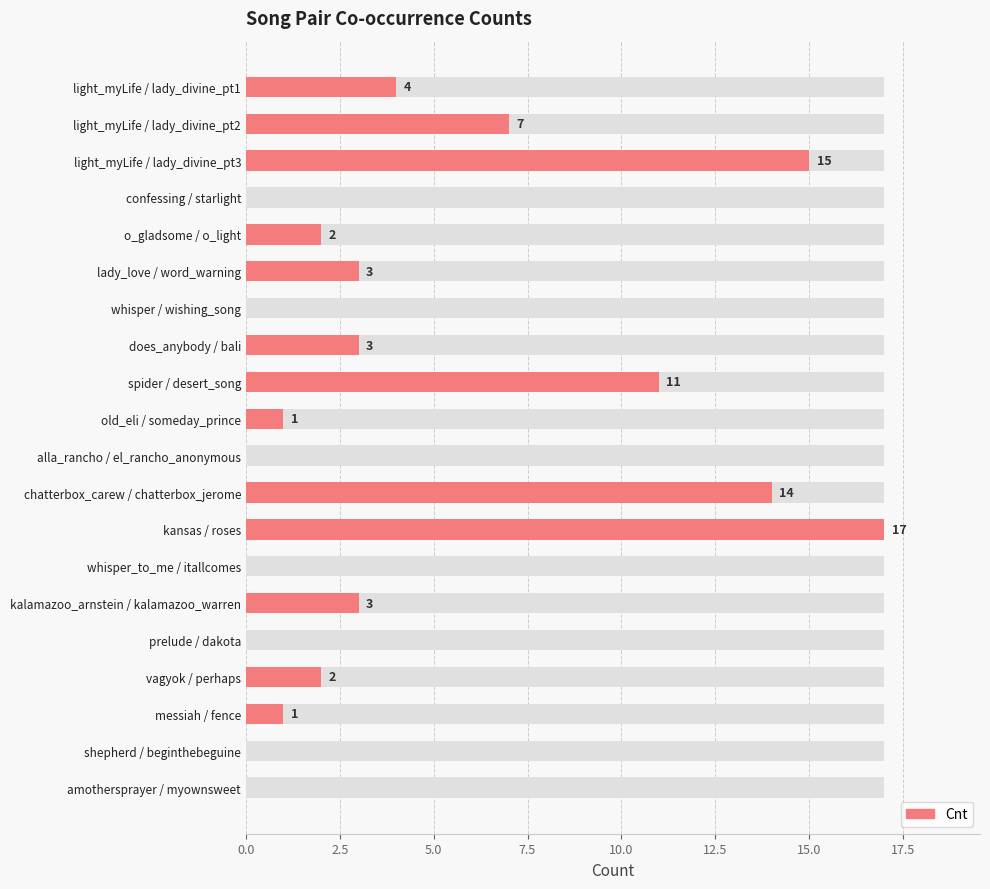

How many values exceed 2?

9